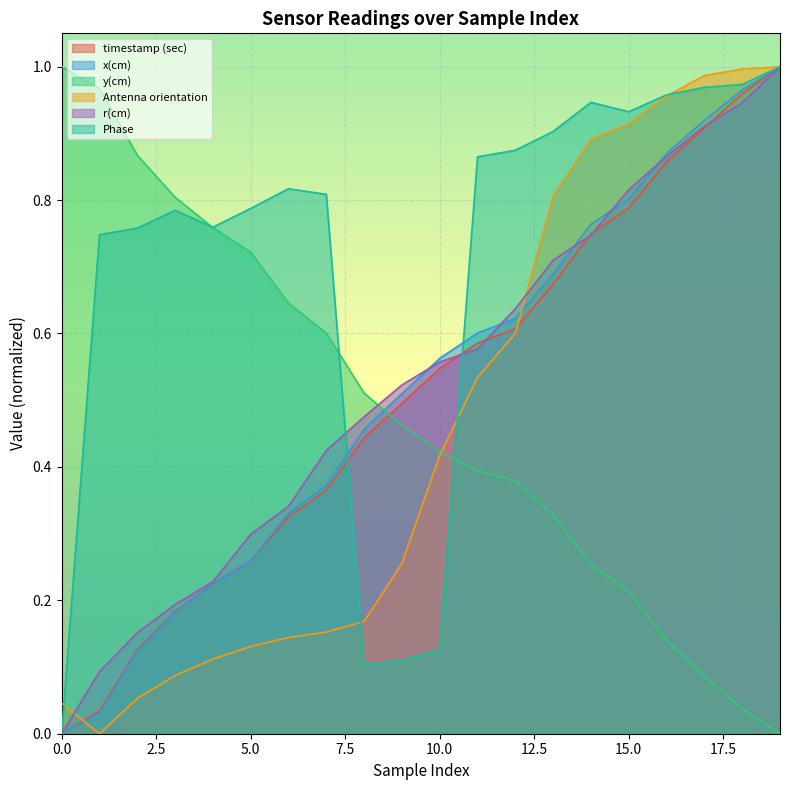

Reading left to right, list all the values displayed in this chart.

timestamp (sec): 0=0.0	1=0.0	2=0.1	3=0.2	4=0.2	5=0.3	6=0.3	7=0.4	8=0.4	9=0.5	10=0.5	11=0.6	12=0.6	13=0.7	14=0.7	15=0.8	16=0.9	17=0.9	18=1.0	19=1.0
x(cm): 0=0.0	1=0.0	2=0.1	3=0.2	4=0.2	5=0.3	6=0.3	7=0.4	8=0.5	9=0.5	10=0.6	11=0.6	12=0.6	13=0.7	14=0.8	15=0.8	16=0.9	17=0.9	18=1.0	19=1.0
y(cm): 0=1.0	1=1.0	2=0.9	3=0.8	4=0.8	5=0.7	6=0.6	7=0.6	8=0.5	9=0.5	10=0.4	11=0.4	12=0.4	13=0.3	14=0.3	15=0.2	16=0.1	17=0.1	18=0.0	19=0.0
Antenna orientation: 0=0.0	1=0.0	2=0.1	3=0.1	4=0.1	5=0.1	6=0.1	7=0.2	8=0.2	9=0.3	10=0.4	11=0.5	12=0.6	13=0.8	14=0.9	15=0.9	16=1.0	17=1.0	18=1.0	19=1.0
r(cm): 0=0.0	1=0.1	2=0.2	3=0.2	4=0.2	5=0.3	6=0.3	7=0.4	8=0.5	9=0.5	10=0.6	11=0.6	12=0.6	13=0.7	14=0.7	15=0.8	16=0.9	17=0.9	18=0.9	19=1.0
Phase: 0=0.0	1=0.7	2=0.8	3=0.8	4=0.8	5=0.8	6=0.8	7=0.8	8=0.1	9=0.1	10=0.1	11=0.9	12=0.9	13=0.9	14=0.9	15=0.9	16=1.0	17=1.0	18=1.0	19=1.0